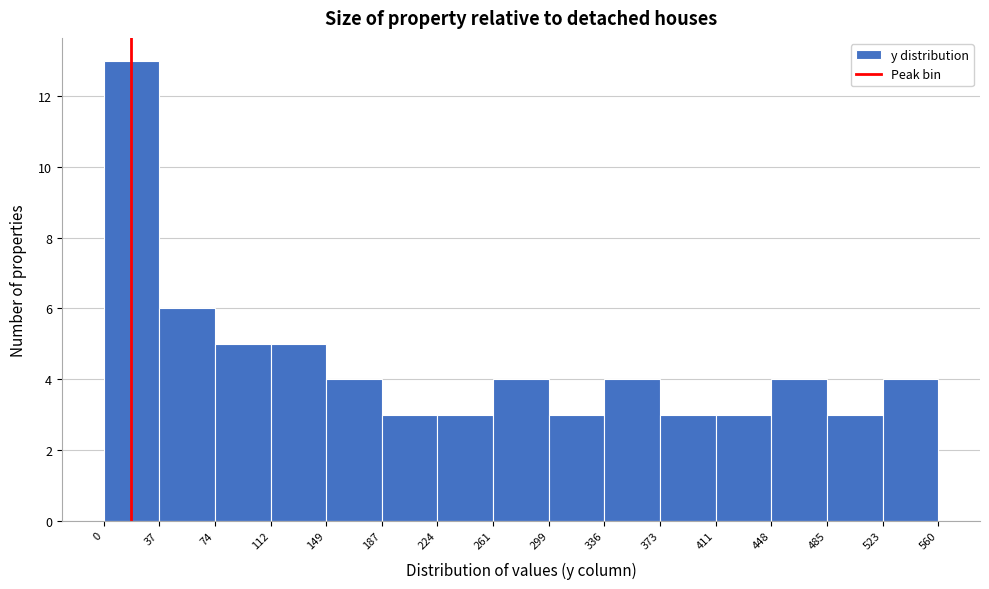

How tall is the bar that spans 336 to 373 on the x-axis? The values are not printed on the chart, so give them approximately, as read against the axis.

4